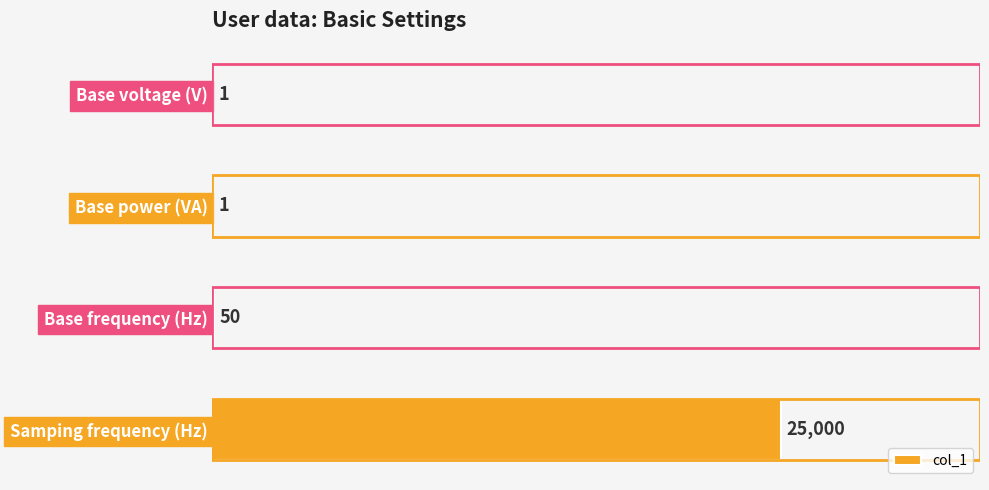

What is the change in value from Base frequency (Hz) to Base voltage (V)?

-49